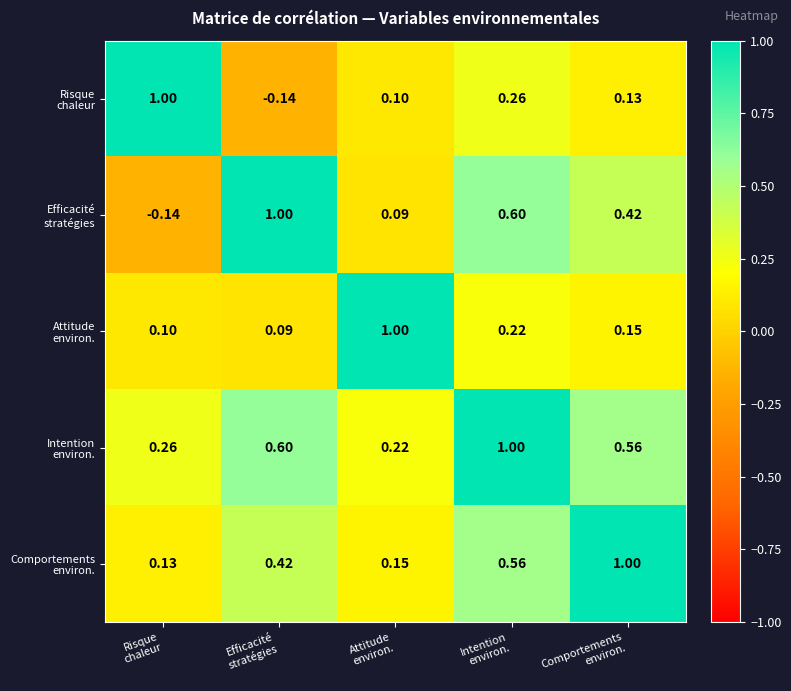

At how many categories does at least one series exceed 0?

5